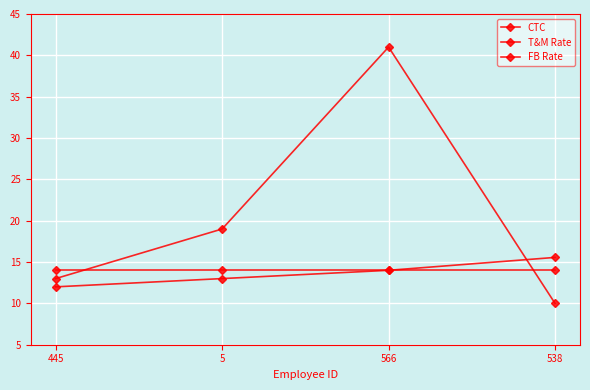

True or false: T&M Rate has a value of 14.0 at 566.

True